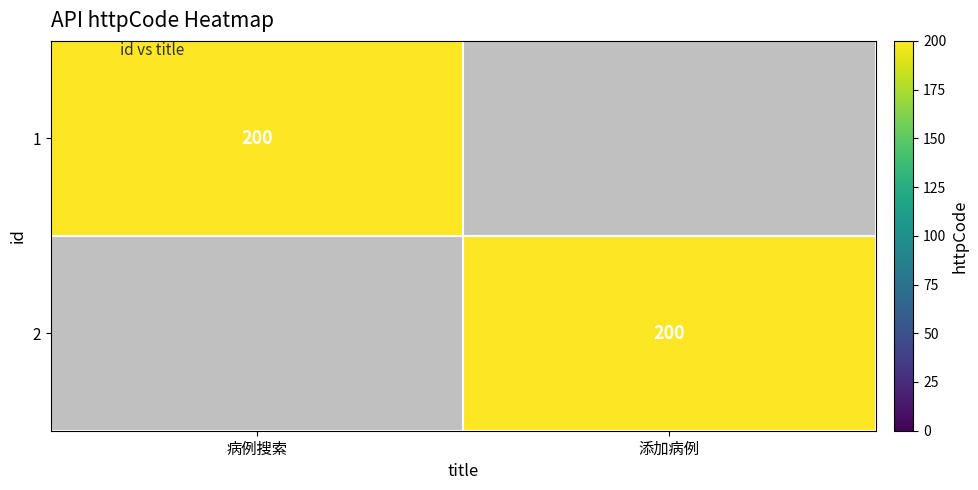

At which category is the sum across all series the highest?

病例搜索